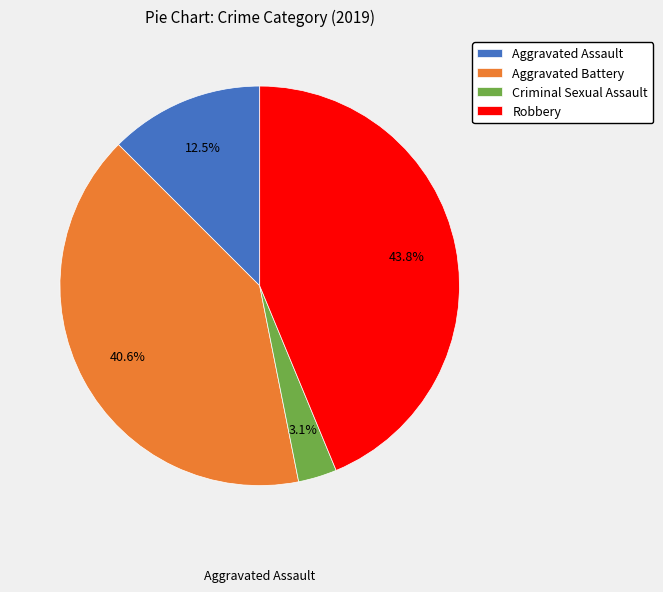

Rank the categories by value from lowest to highest.

Criminal Sexual Assault, Aggravated Assault, Aggravated Battery, Robbery